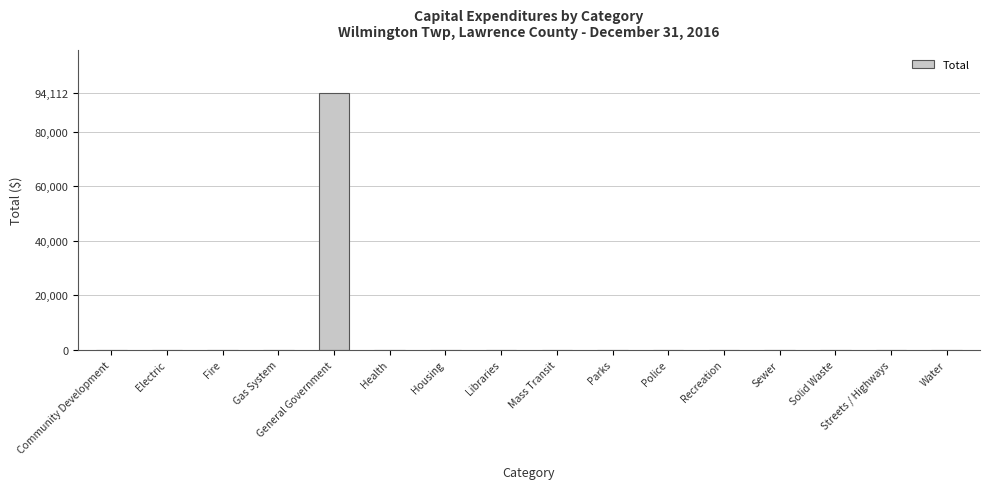

How many data points are above 0?

1